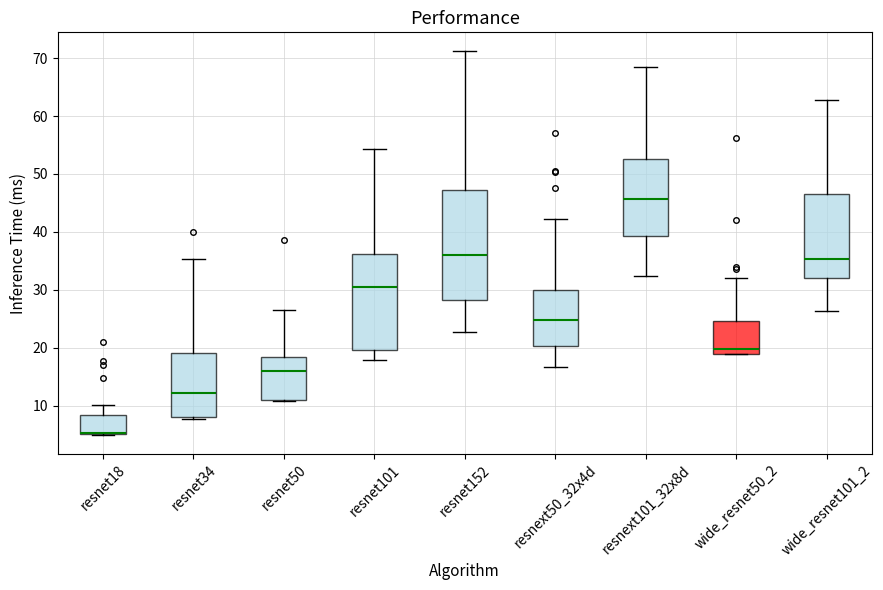

Where is the lower edge of the box for resnet34 on the y-axis? The values are not printed on the chart, so give them approximately, as read against the axis.

8